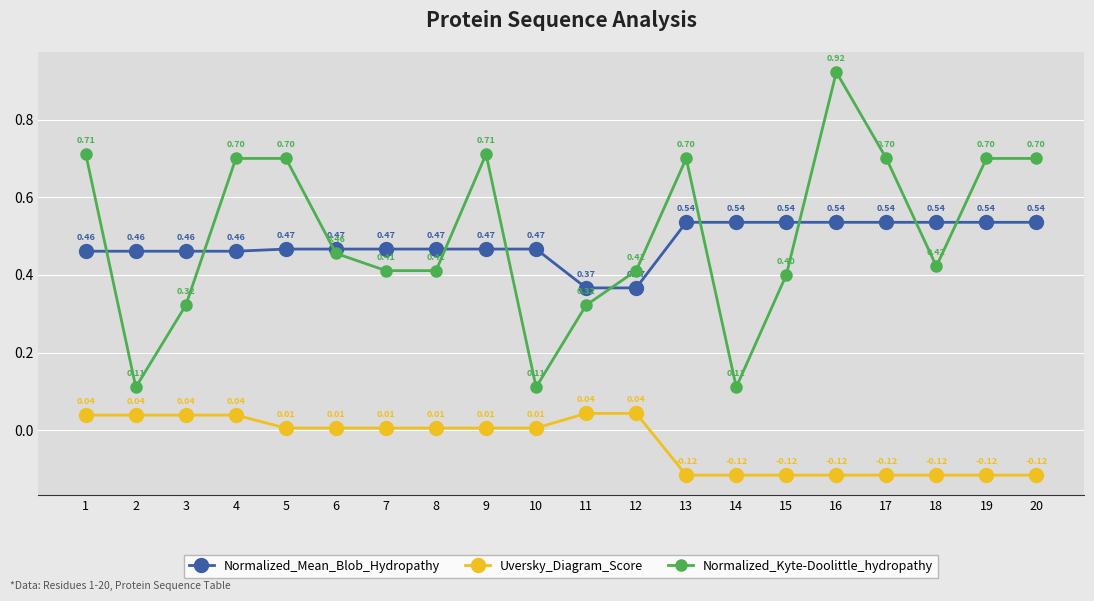

Which series changed the most between 1 and 3?

Normalized_Kyte-Doolittle_hydropathy